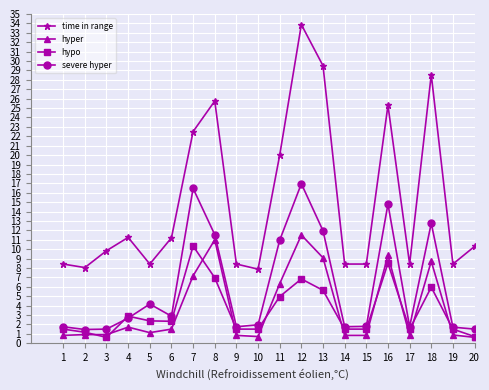

At 7, list the series in order from smallest to largest.

hyper, hypo, severe hyper, time in range